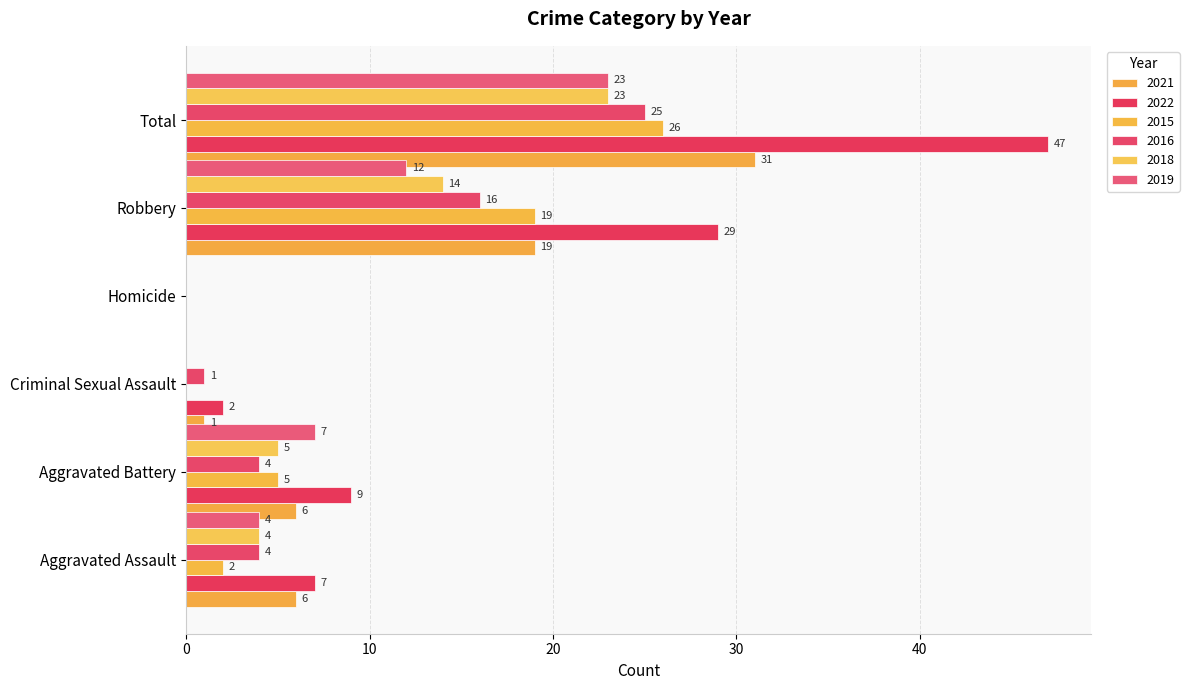

What position from the left is Aggravated Assault?

1